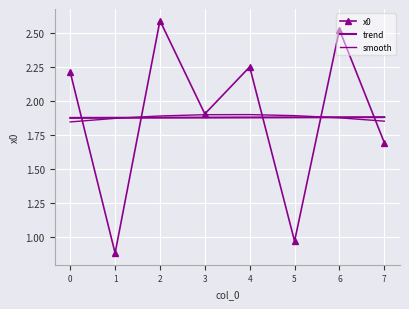

Is this an area chart (filled region under the line)?

No